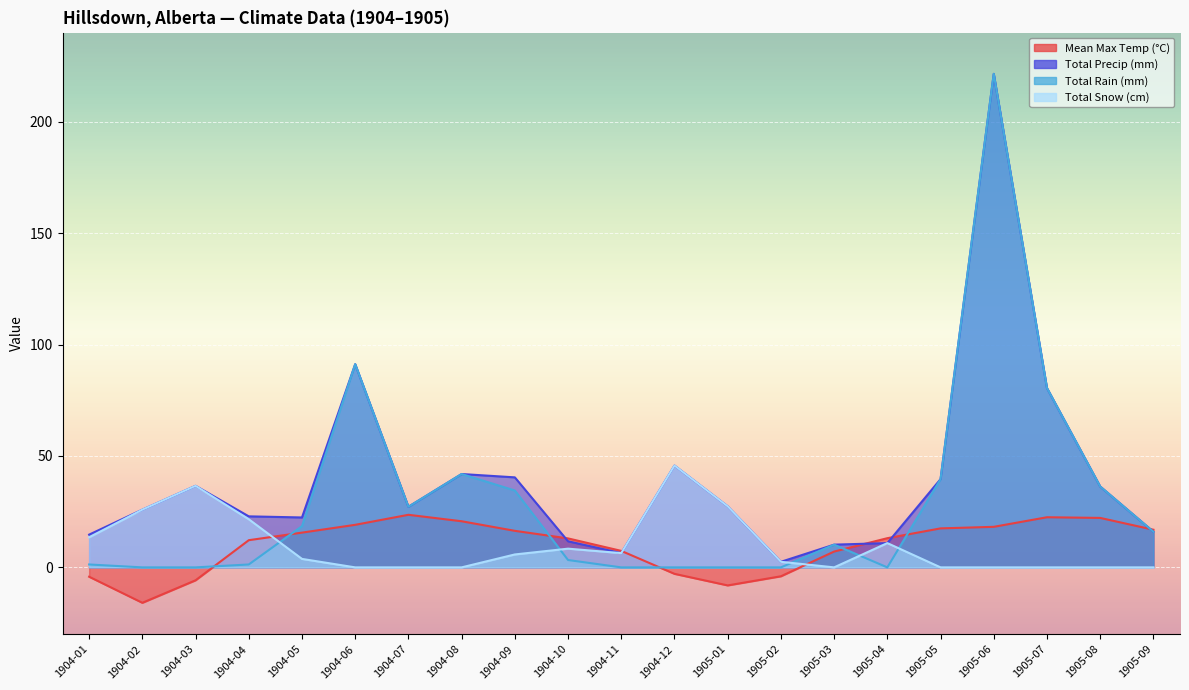

Rank the categories by Total Rain (mm) value from lowest to highest.

1904-02, 1904-03, 1904-11, 1904-12, 1905-01, 1905-02, 1905-04, 1904-01, 1904-04, 1904-10, 1905-03, 1905-09, 1904-05, 1904-07, 1904-09, 1905-08, 1905-05, 1904-08, 1905-07, 1904-06, 1905-06